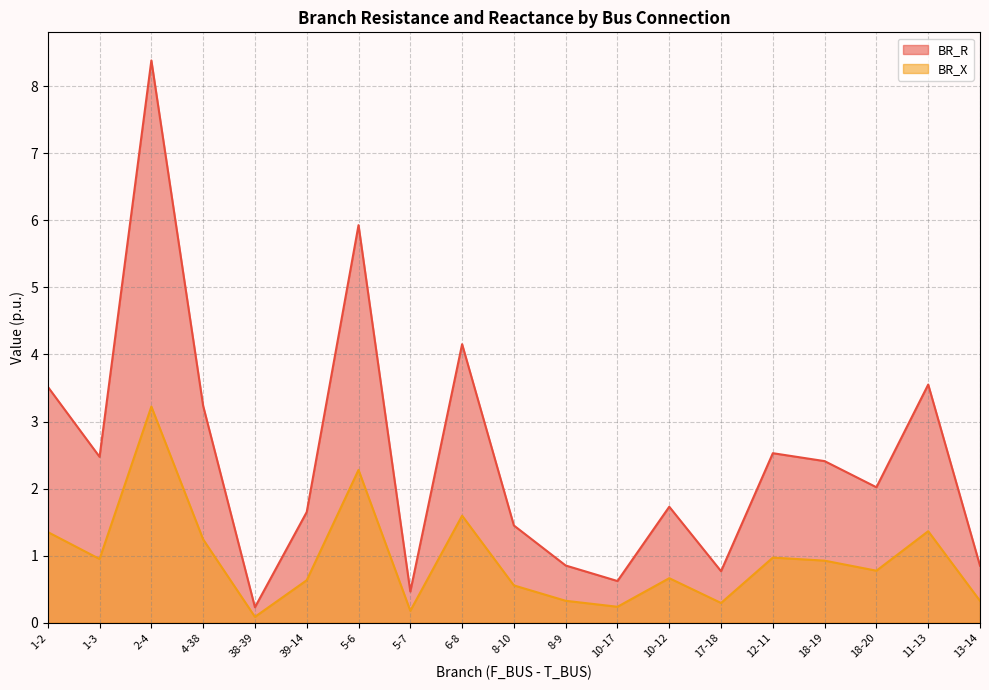

How many values in the BR_R series are below 2?

9